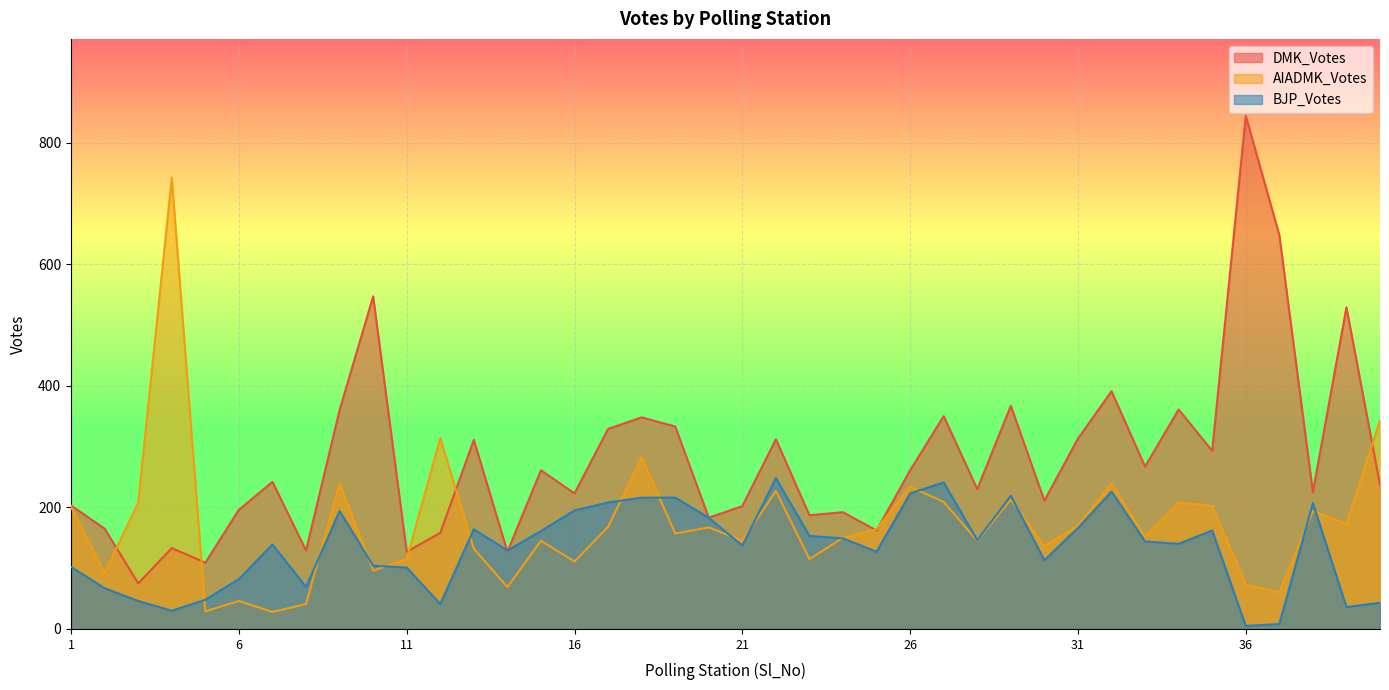

What is the value of the BJP_Votes point at the 32nd from the left?

226